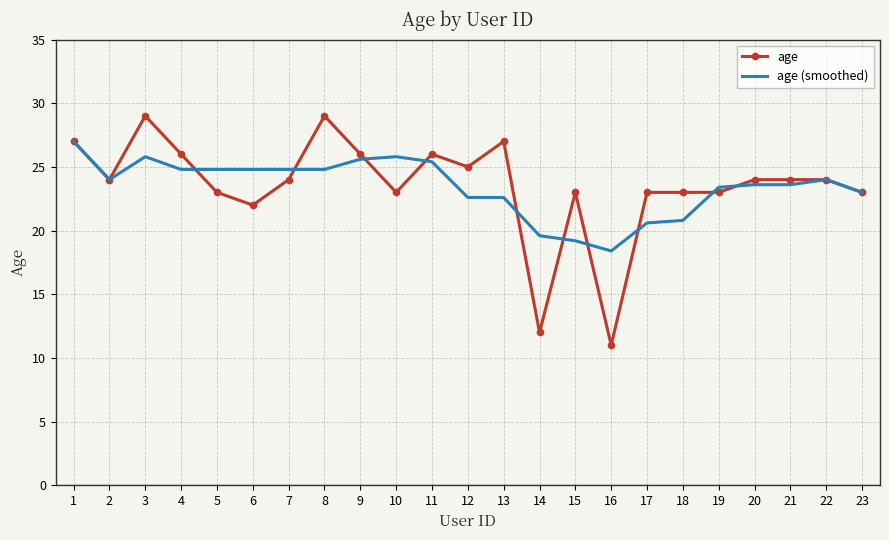

Reading left to right, extract all data points from this chart.

age: 1=27.0	2=24.0	3=29.0	4=26.0	5=23.0	6=22.0	7=24.0	8=29.0	9=26.0	10=23.0	11=26.0	12=25.0	13=27.0	14=12.0	15=23.0	16=11.0	17=23.0	18=23.0	19=23.0	20=24.0	21=24.0	22=24.0	23=23.0
age (smoothed): 1=27.0	2=24.0	3=25.8	4=24.8	5=24.8	6=24.8	7=24.8	8=24.8	9=25.6	10=25.8	11=25.4	12=22.6	13=22.6	14=19.6	15=19.2	16=18.4	17=20.6	18=20.8	19=23.4	20=23.6	21=23.6	22=24.0	23=23.0